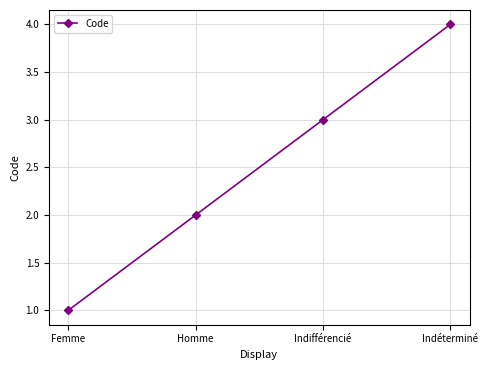

At which label is the value closest to 2?

Homme